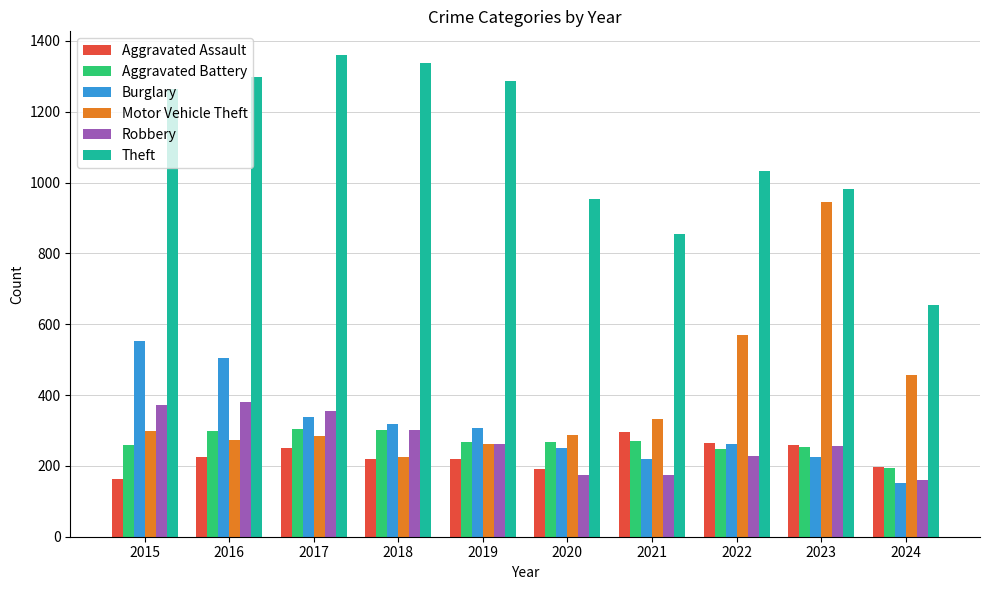

Count the number of data series in this chart.

6